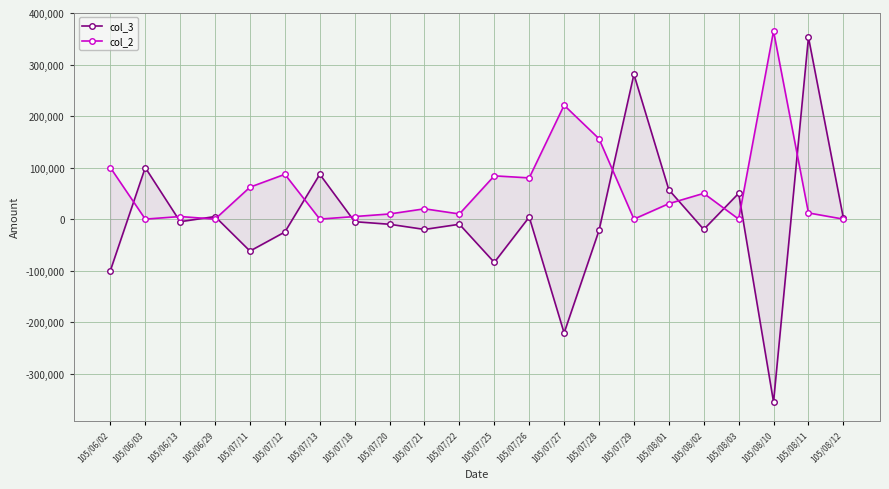

What are all the series names shown in the legend?

col_3, col_2